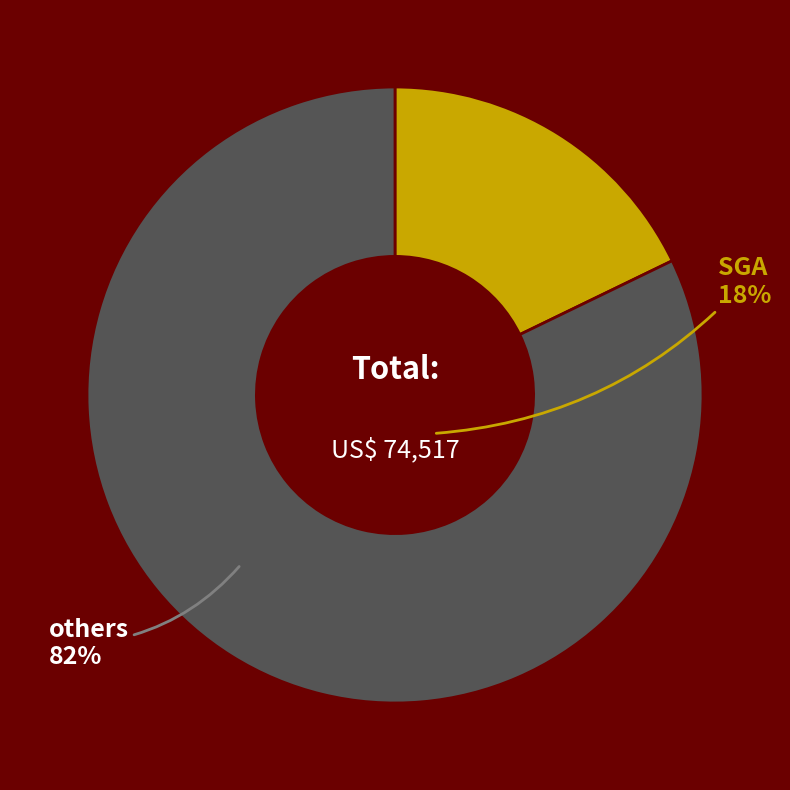

Does any single category account for the majority?

Yes